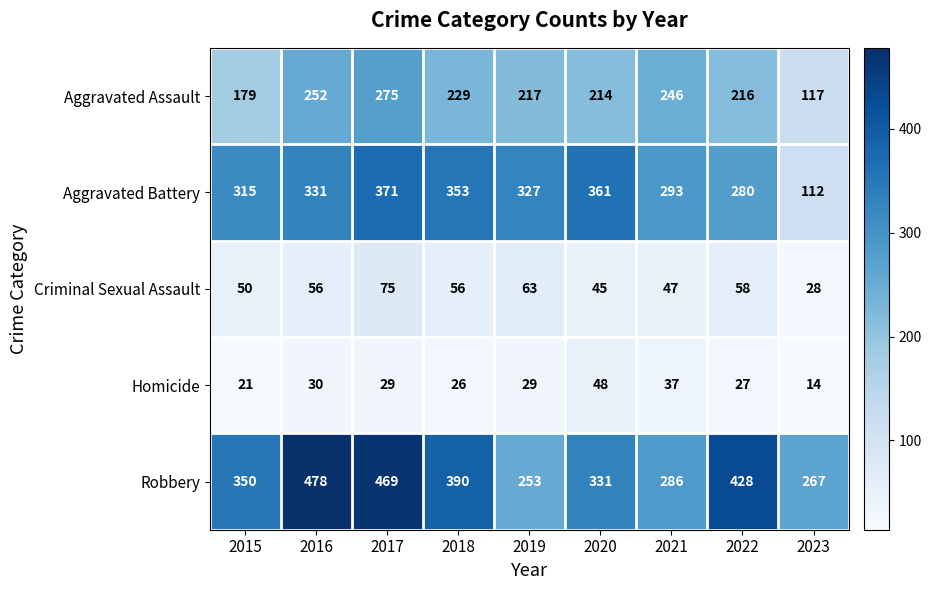

Rank the series by their maximum value, from highest to lowest.

Robbery, Aggravated Battery, Aggravated Assault, Criminal Sexual Assault, Homicide